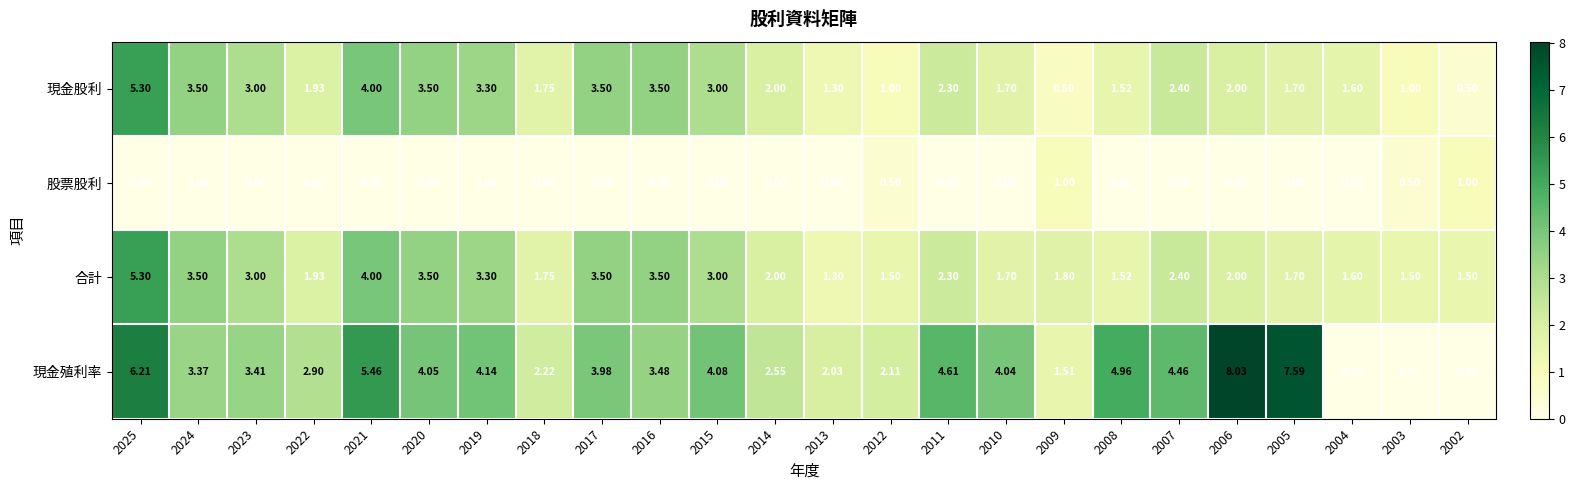

Rank the series at 2012 from lowest to highest value.

股票股利, 現金股利, 合計, 現金殖利率